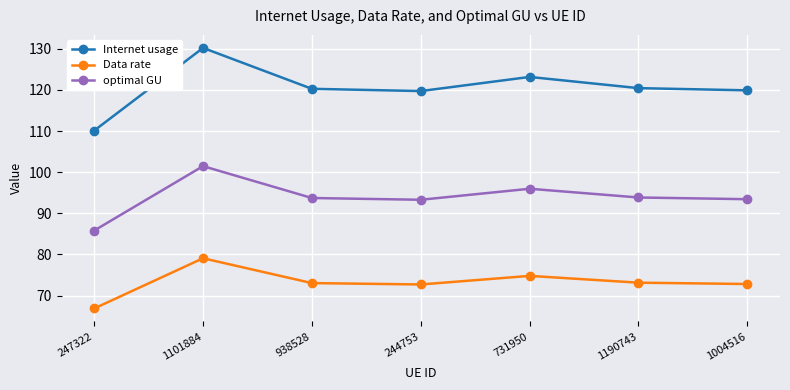

At which label does Internet usage first exceed 120?

1101884